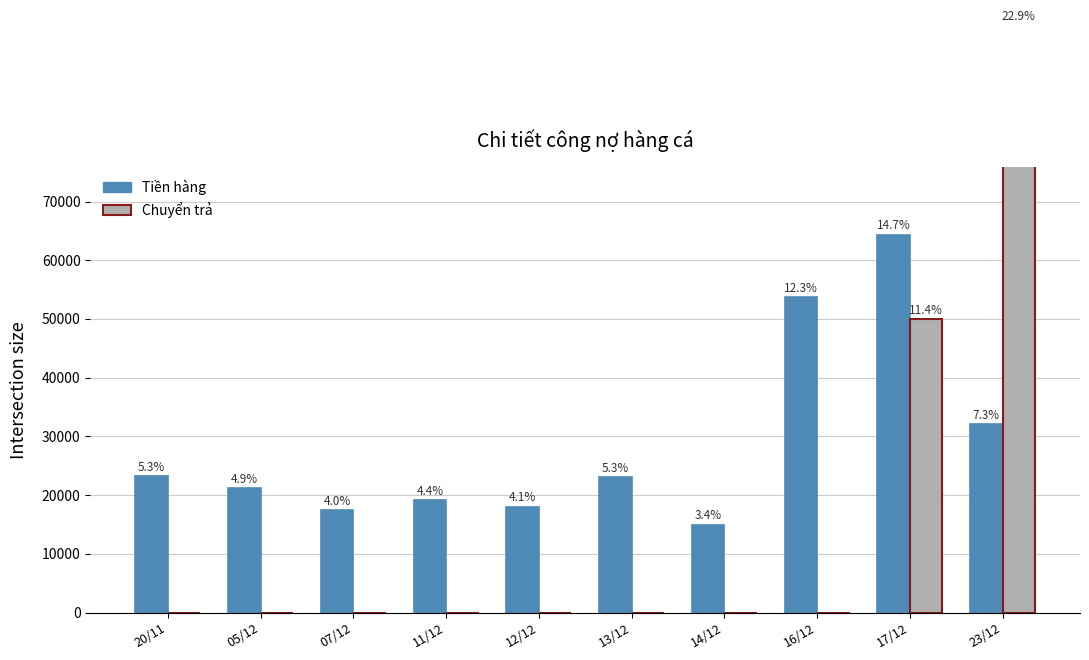

Which category has the lowest value across all series?

20/11